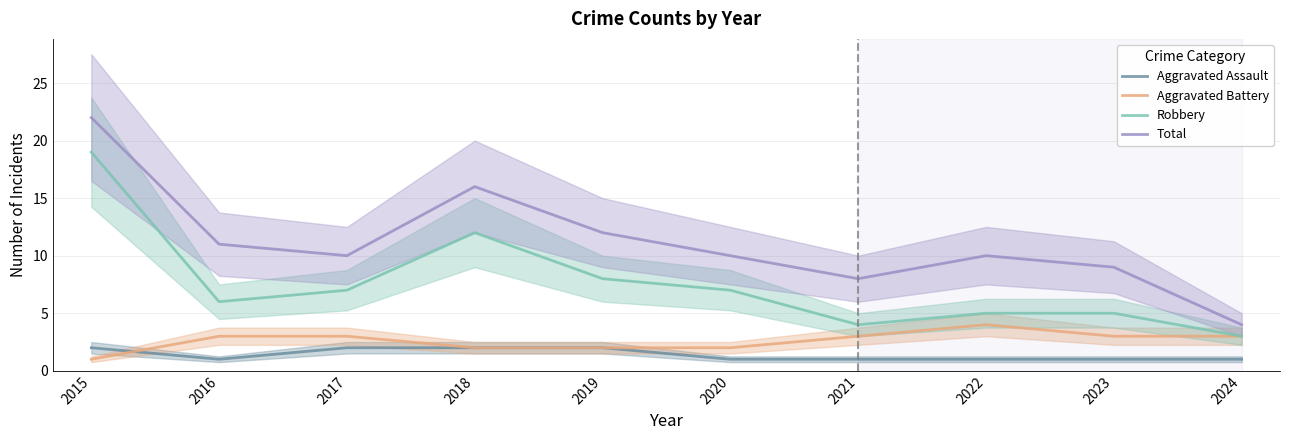

True or false: Aggravated Assault and Robbery cross at least once.

False